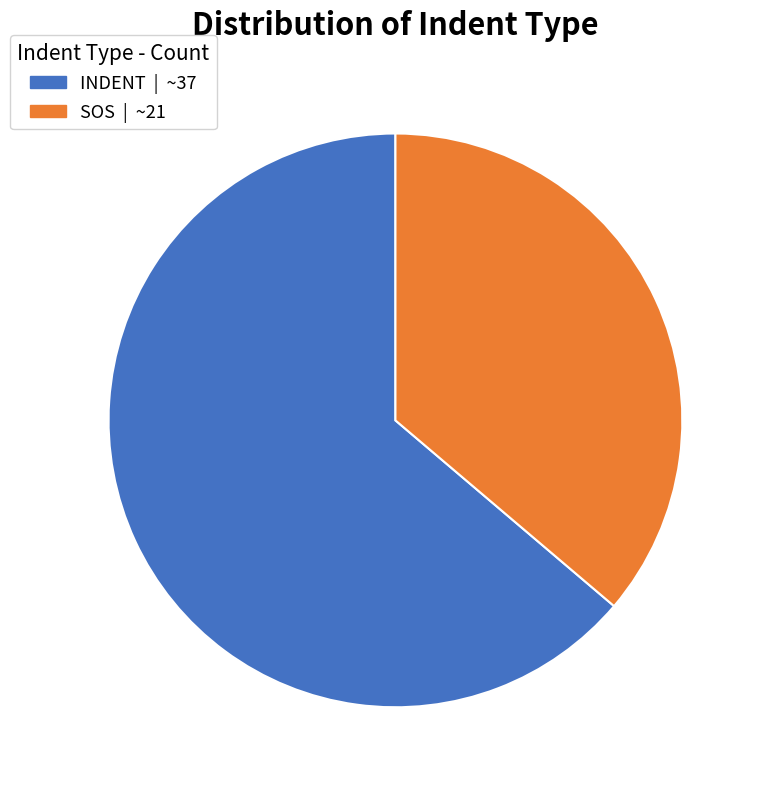

What is the smallest slice in the pie chart?

SOS